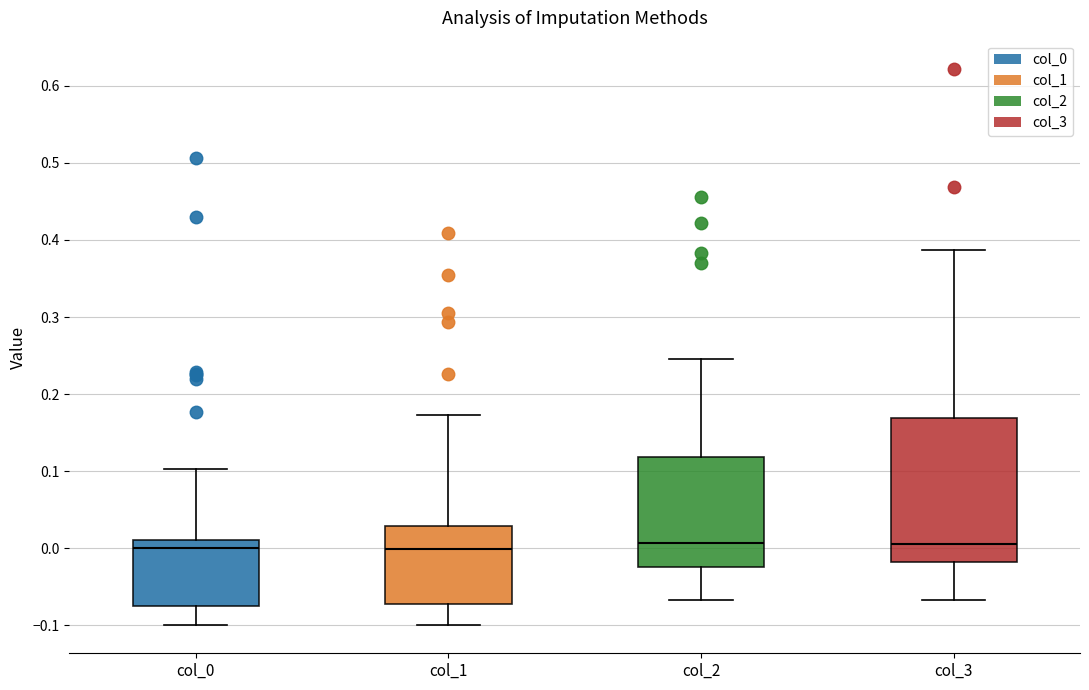

Reading left to right, read every box against the y-axis: the position of its median line, the range the box covers, and the ends of its whiskers. The values are not printed on the chart, so give them approximately, as read against the axis.

col_0: median 0.00, box -0.07 to 0.01, whiskers -0.10 to 0.10
col_1: median 0.00, box -0.07 to 0.03, whiskers -0.10 to 0.17
col_2: median 0.01, box -0.02 to 0.12, whiskers -0.07 to 0.25
col_3: median 0.01, box -0.02 to 0.17, whiskers -0.07 to 0.39